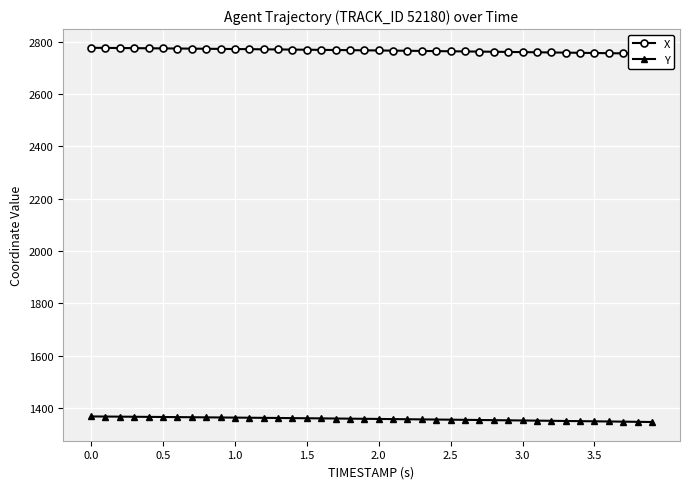

What is the maximum value for Y?

1368.0